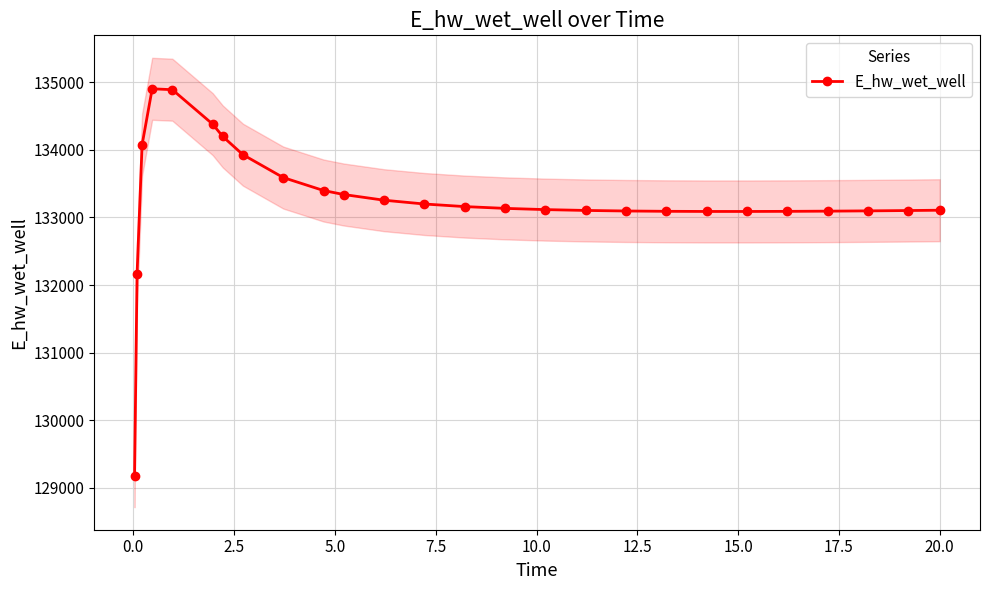

Reading left to right, extract all data points from this chart.

129172.3	132162.3	134075.4	134902.0	134888.9	134379.5	134196.9	133927.8	133589.3	133397.7	133338.7	133254.5	133198.4	133160.2	133133.8	133115.5	133103.1	133095.1	133090.3	133088.1	133088.0	133089.6	133092.6	133096.7	133101.8	133106.4